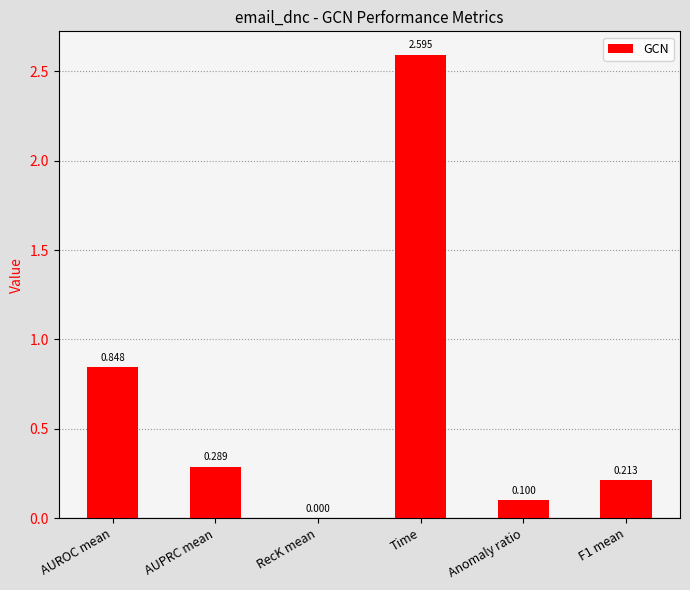

At which label is the value closest to 1?

AUROC mean